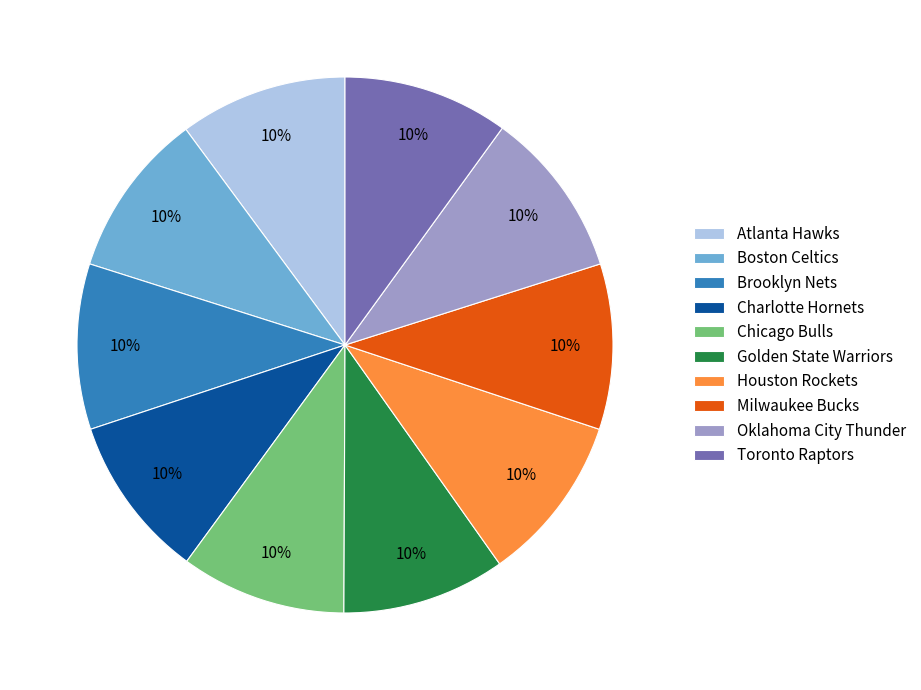

Combined, do Chicago Bulls and Atlanta Hawks account for over 50%?

No